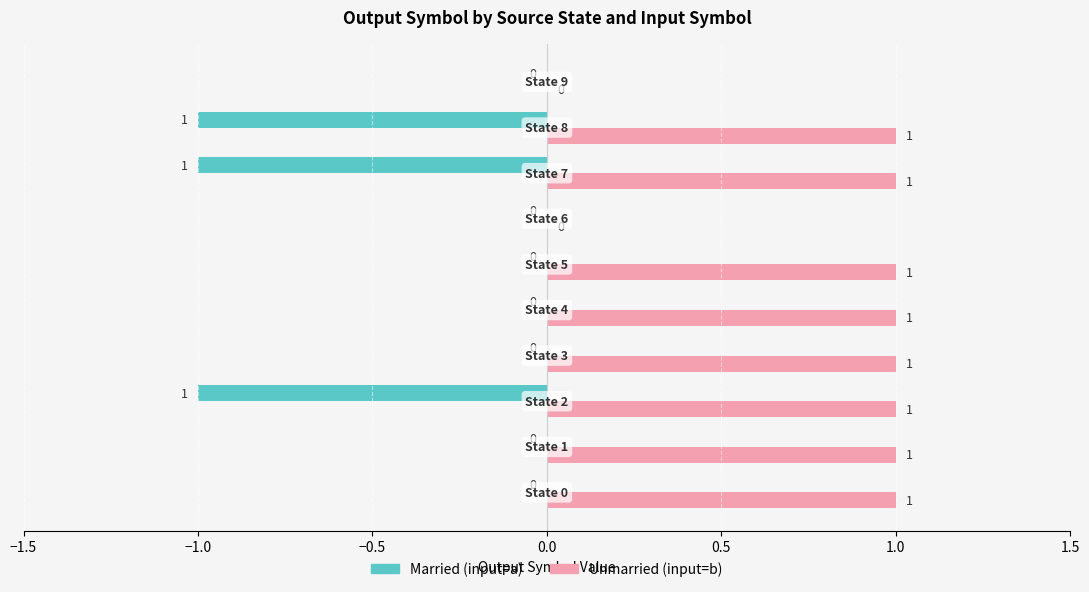

How many Married (input=a) values are between -1 and 0?

10